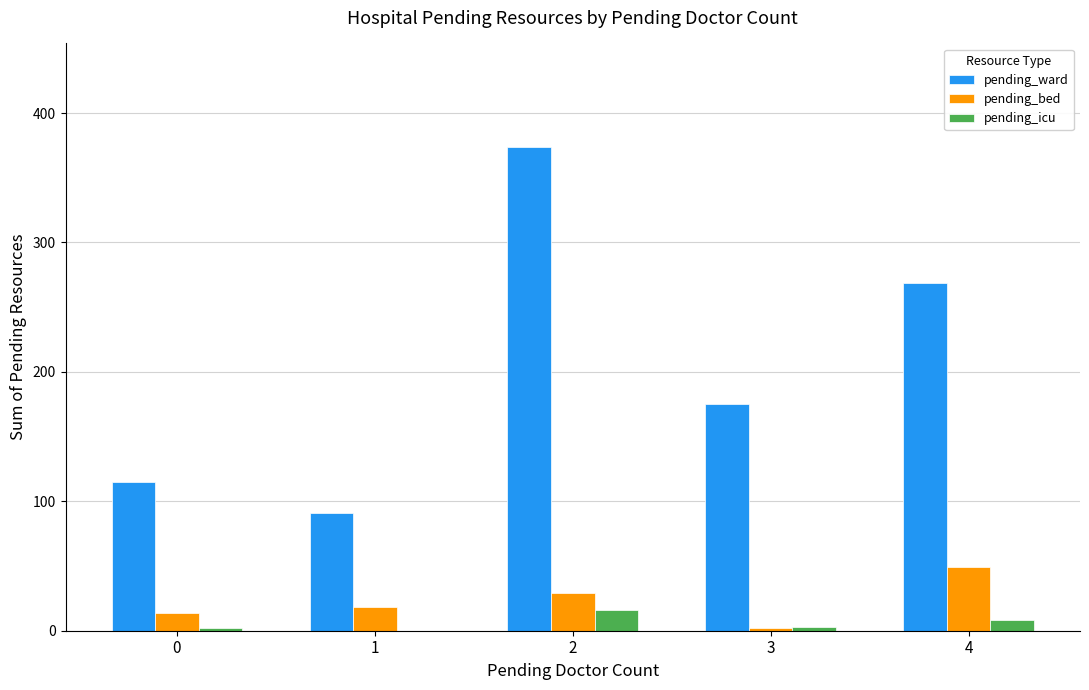

Is it true that pending_bed equals 49 at 4?

True